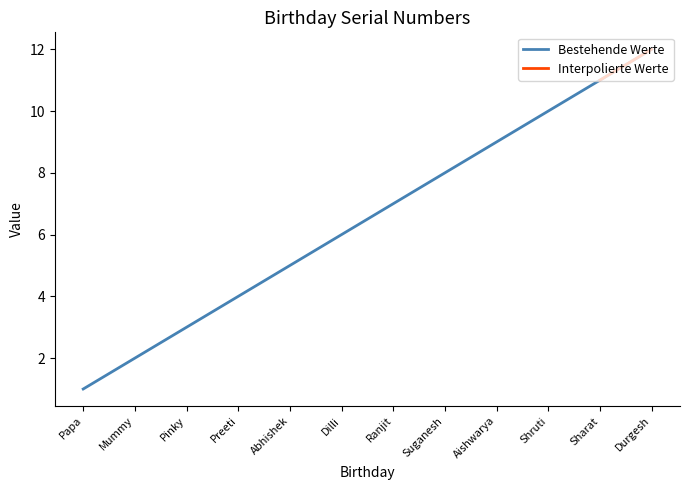

List the labels in order of Bestehende Werte value, largest first.

Durgesh, Sharat, Shruti, Aishwarya, Suganesh, Ranjit, Dilli, Abhishek, Preeti, Pinky, Mummy, Papa